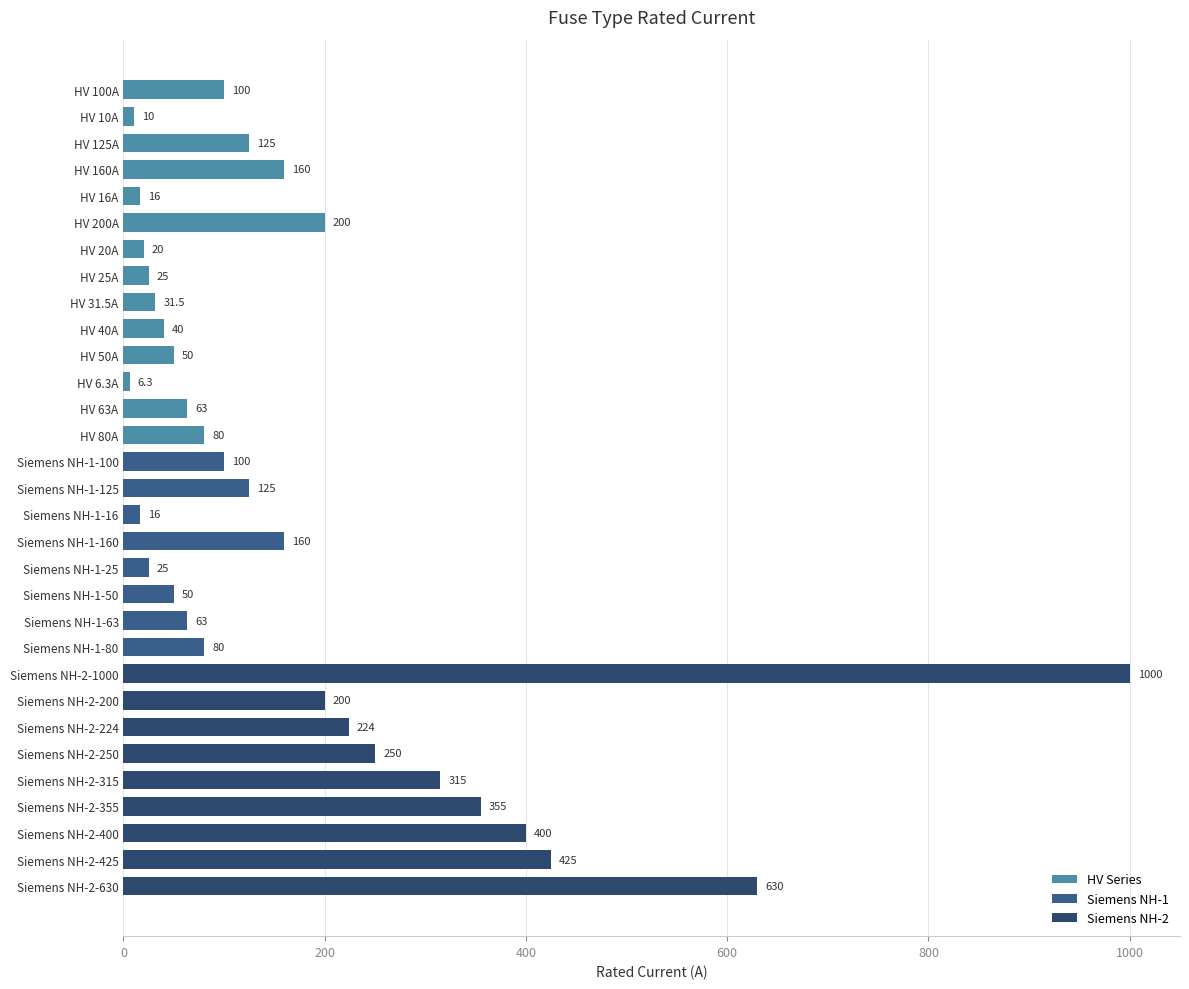

The value at Siemens NH-2-355 is 518.3. True or false?

False